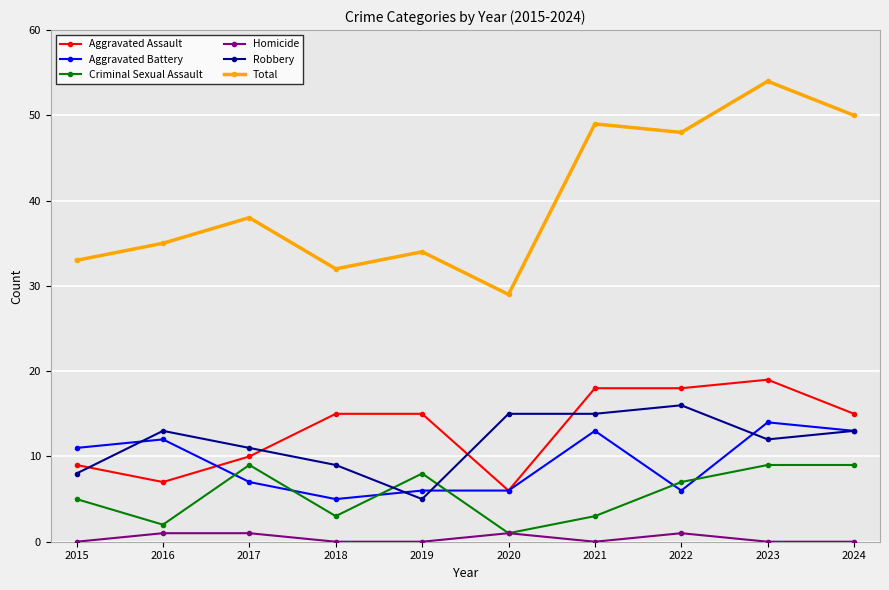

Count the number of data series in this chart.

6